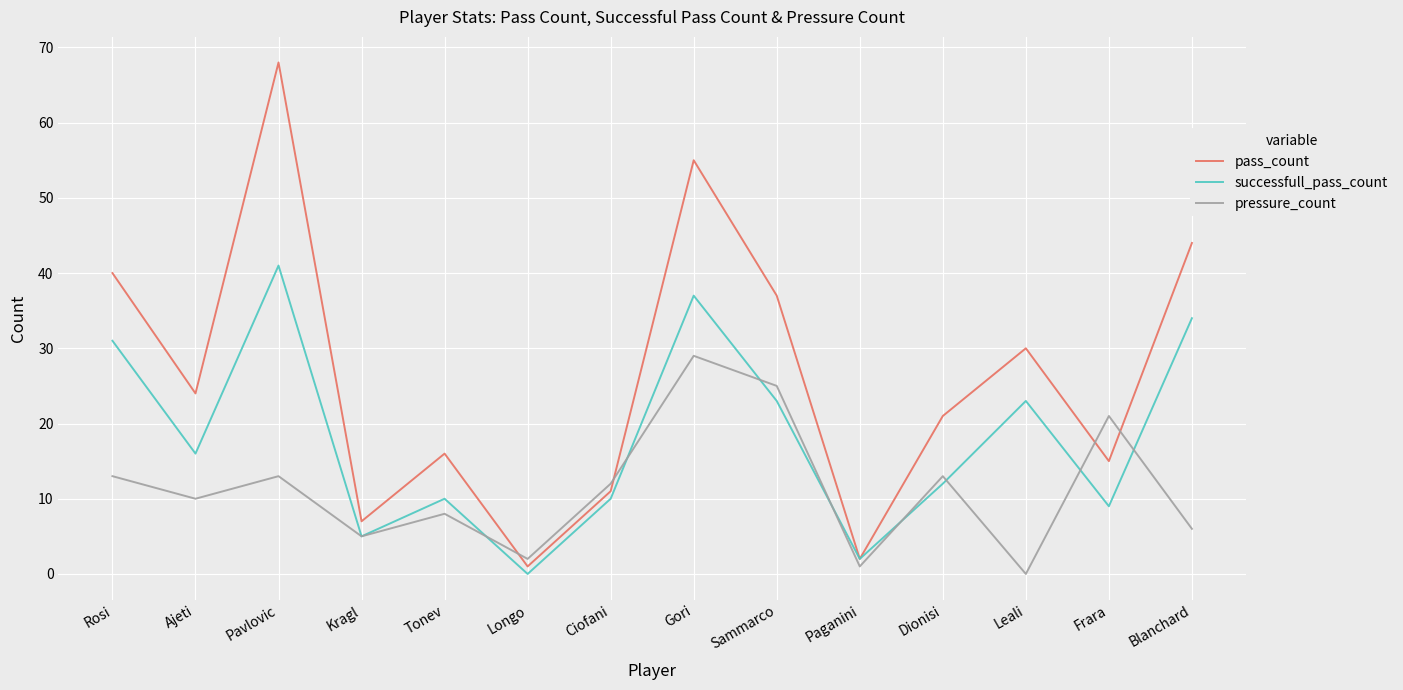

Rank the series by their average value, from highest to lowest.

pass_count, successfull_pass_count, pressure_count